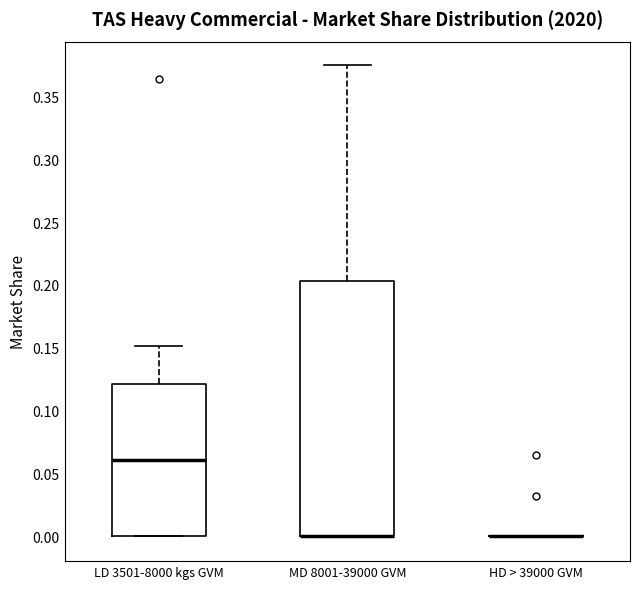

Where is the upper edge of the box for MD 8001-39000 GVM on the y-axis? The values are not printed on the chart, so give them approximately, as read against the axis.

0.205